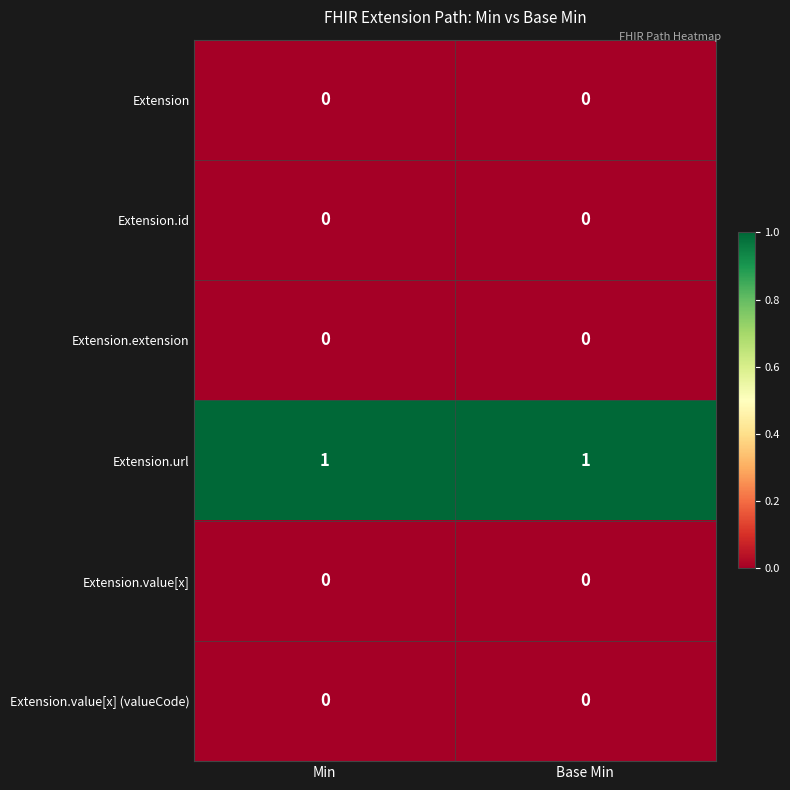

True or false: Extension.value[x] (valueCode) has a value of 0 at Min.

True